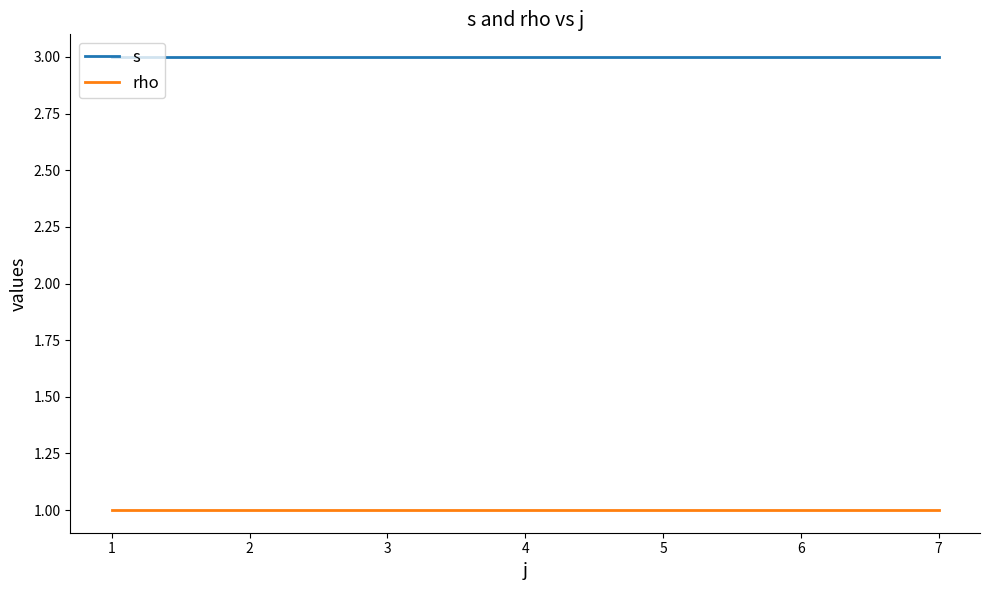

What is the sum of all rho values?

4